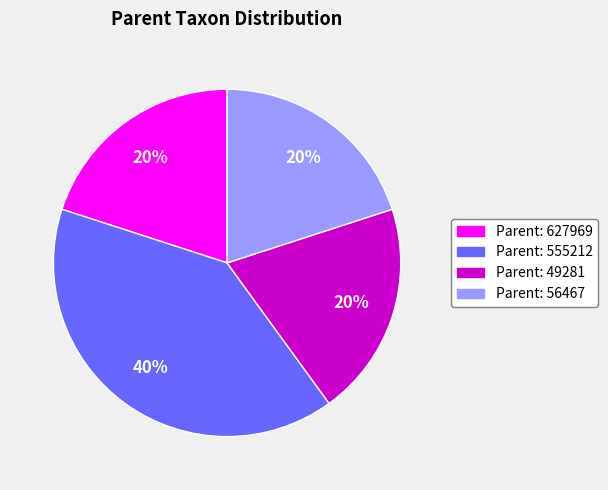

Is there any slice that represents more than half of the pie?

No